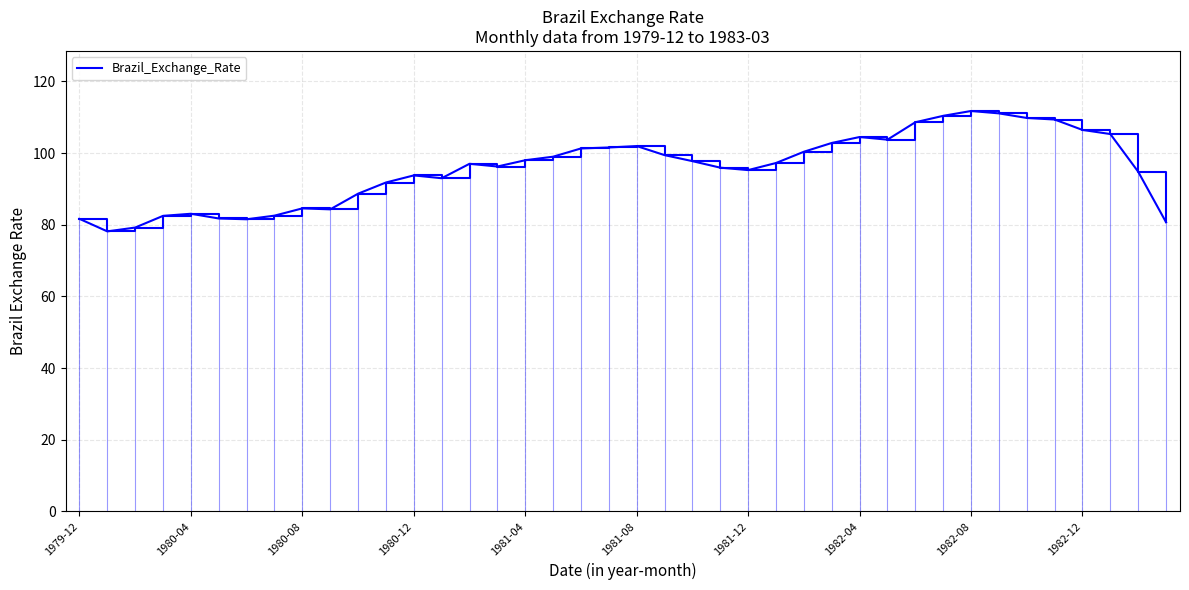

The Brazil_Exchange_Rate series shows 32.8 at 1980-12. True or false?

False